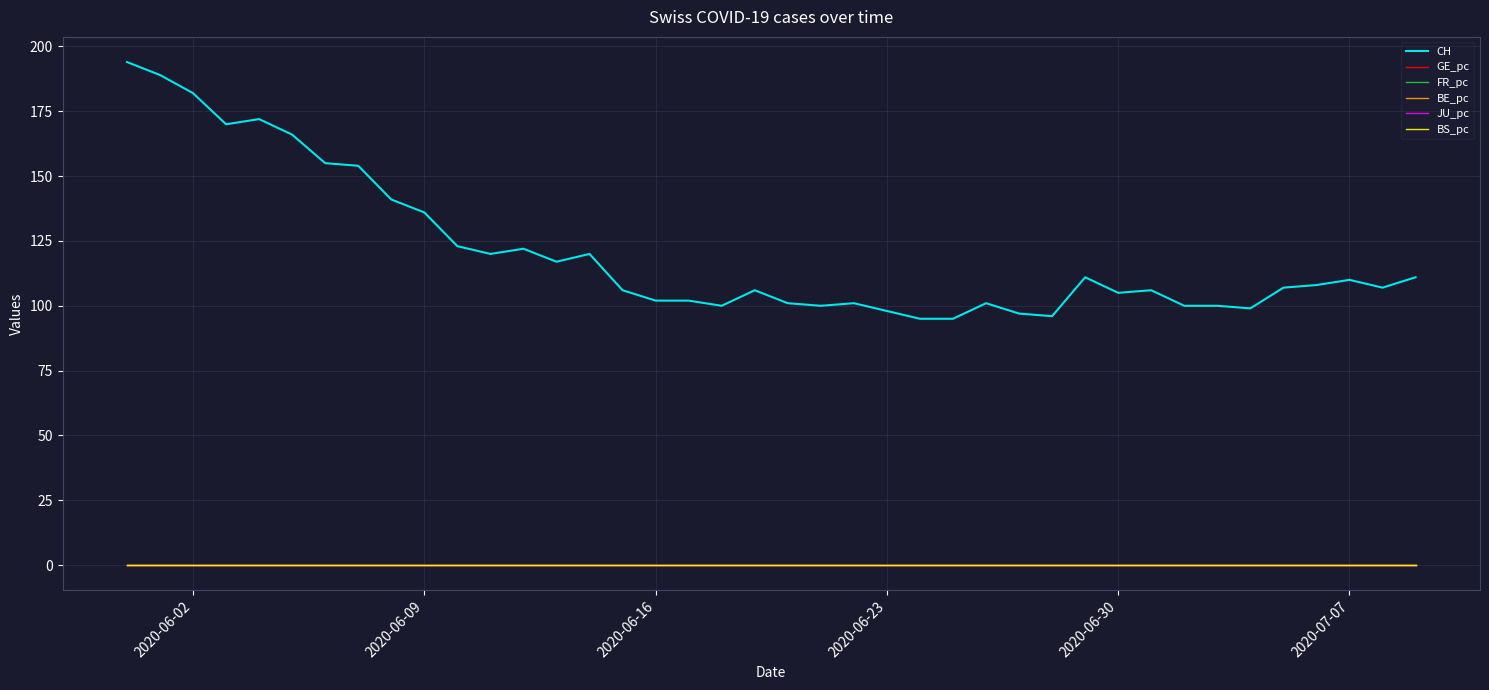

Which series has the widest spread of values?

CH